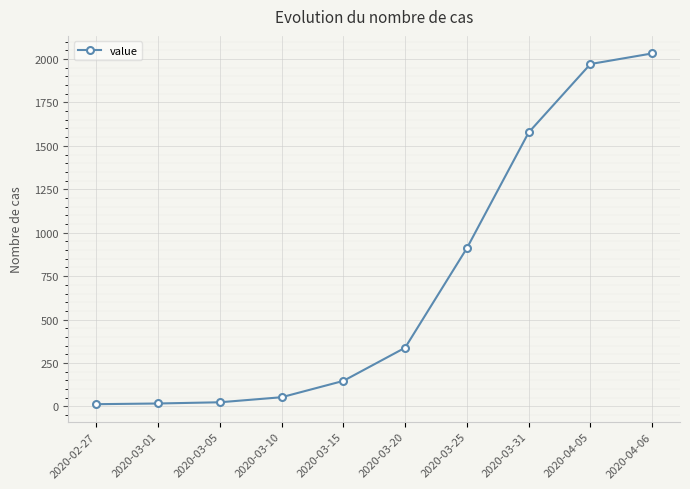

What is the difference between the maximum and minimum values?

2019